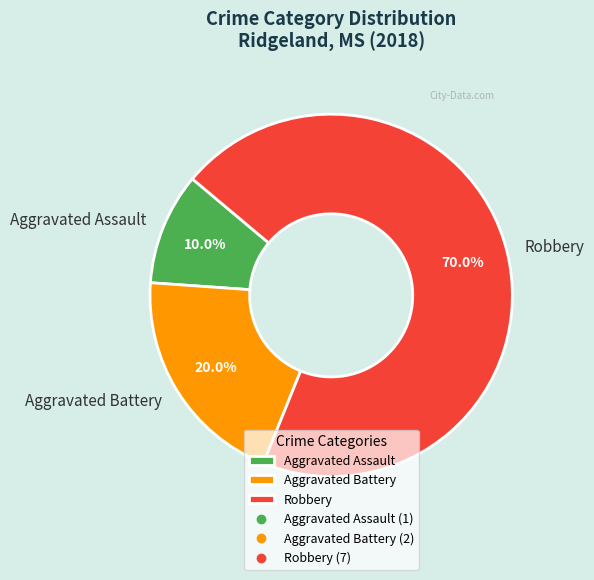

Which has a higher value, Aggravated Assault or Robbery?

Robbery